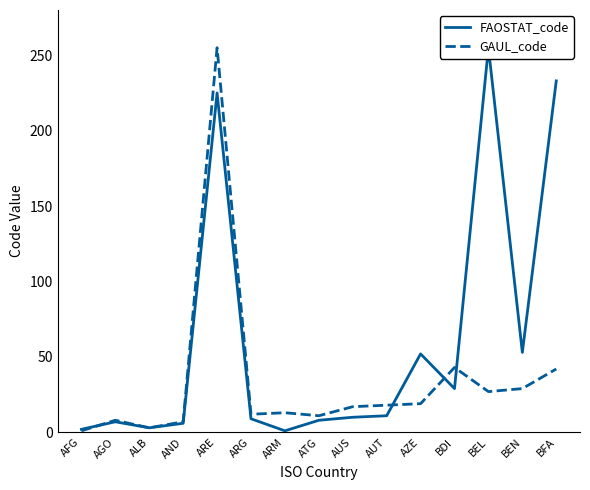

At how many categories does at least one series exceed 173?

3